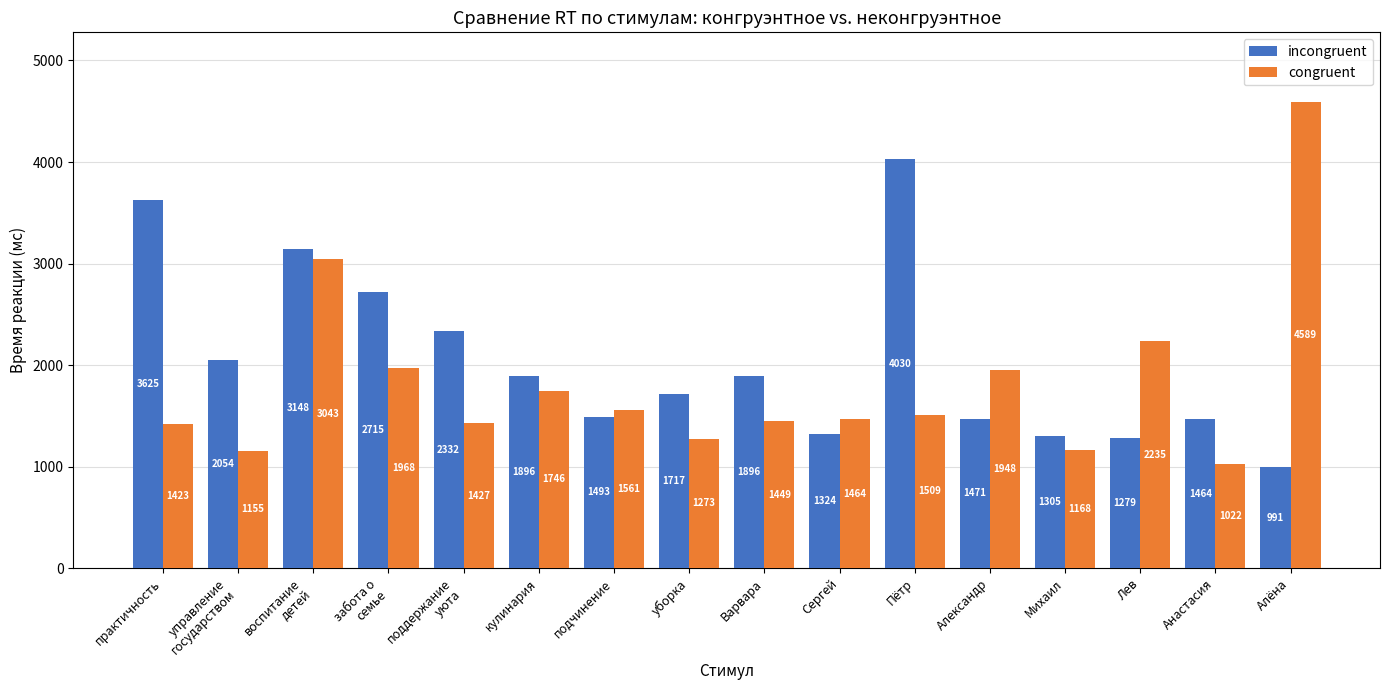

The value of incongruent at управление
государством is 2776. True or false?

False